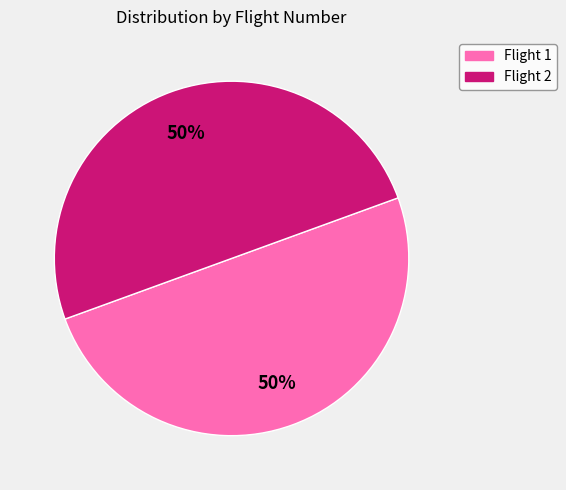

Is it true that Flight 1 is 50% of the pie?

True